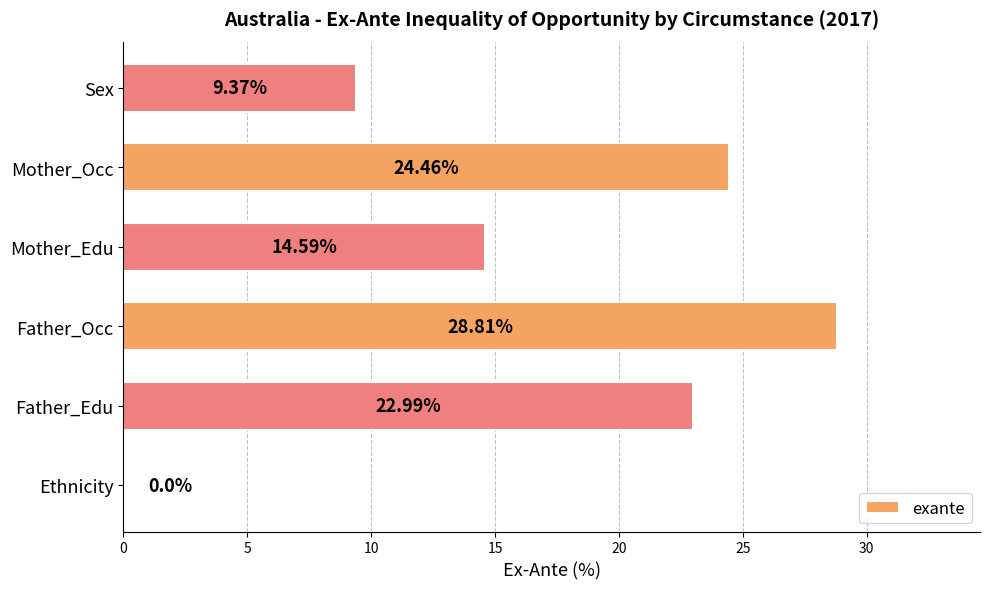

How many series are shown in this chart?

1